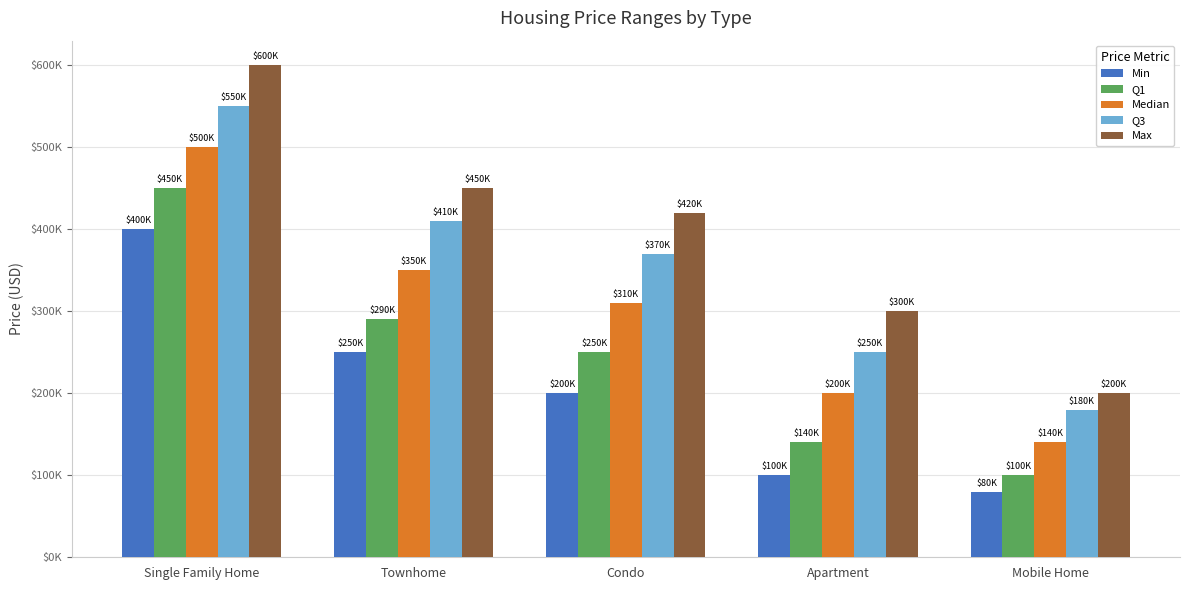

What are all the series names shown in the legend?

Min, Q1, Median, Q3, Max